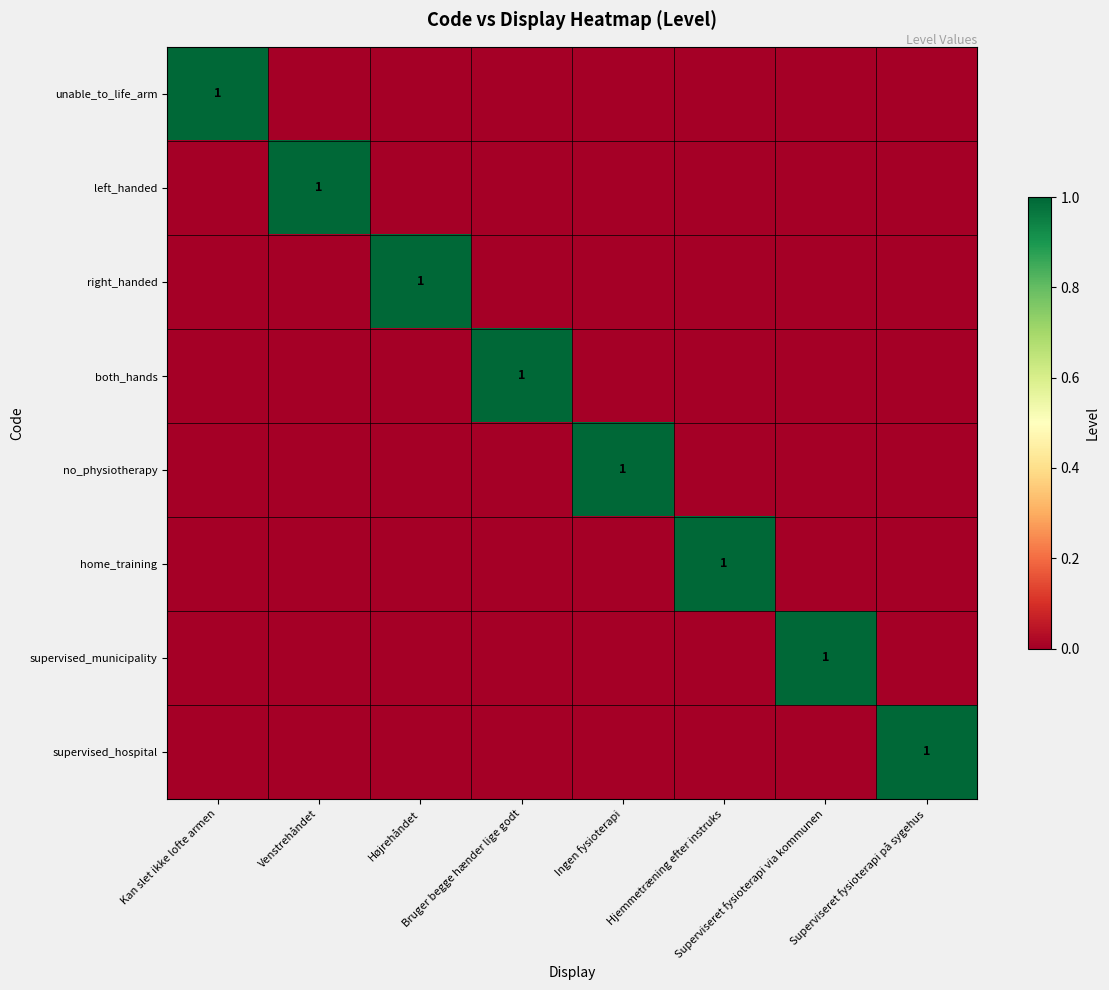

Rank the series by their maximum value, from highest to lowest.

unable_to_life_arm, left_handed, right_handed, both_hands, no_physiotherapy, home_training, supervised_municipality, supervised_hospital